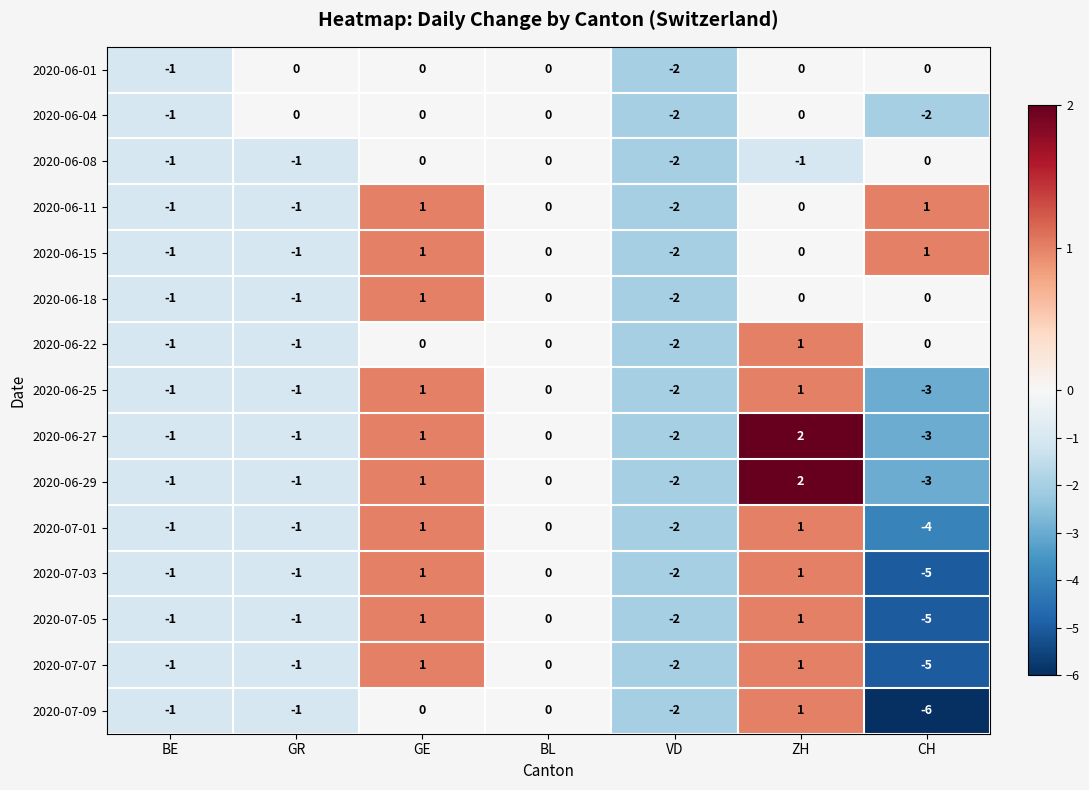

Which category has the lowest value across all series?

CH